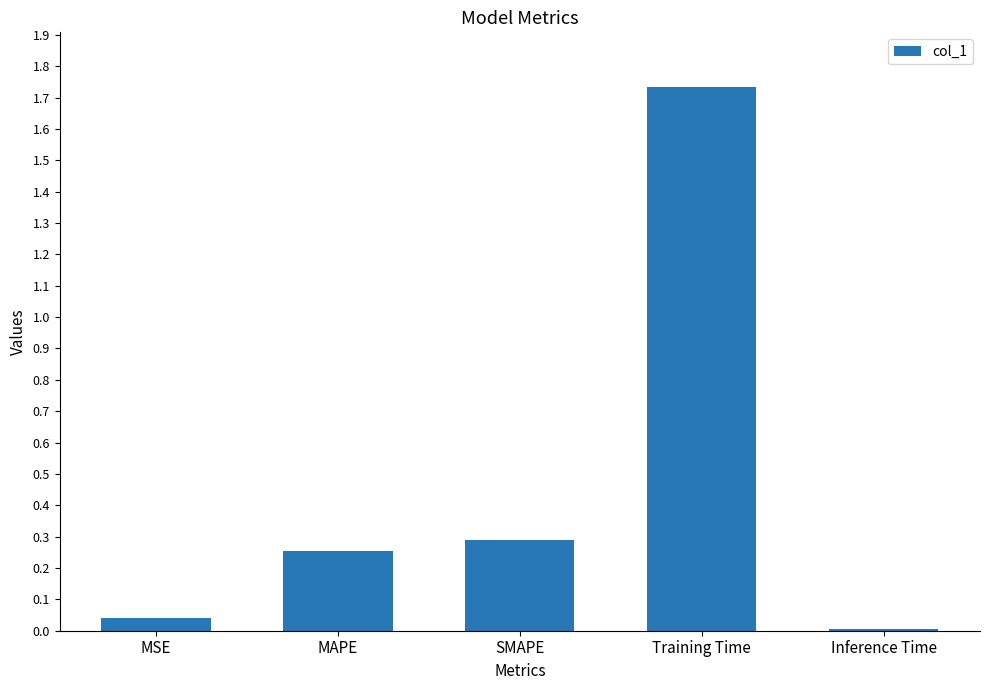

What is the sum of all values?

2.3